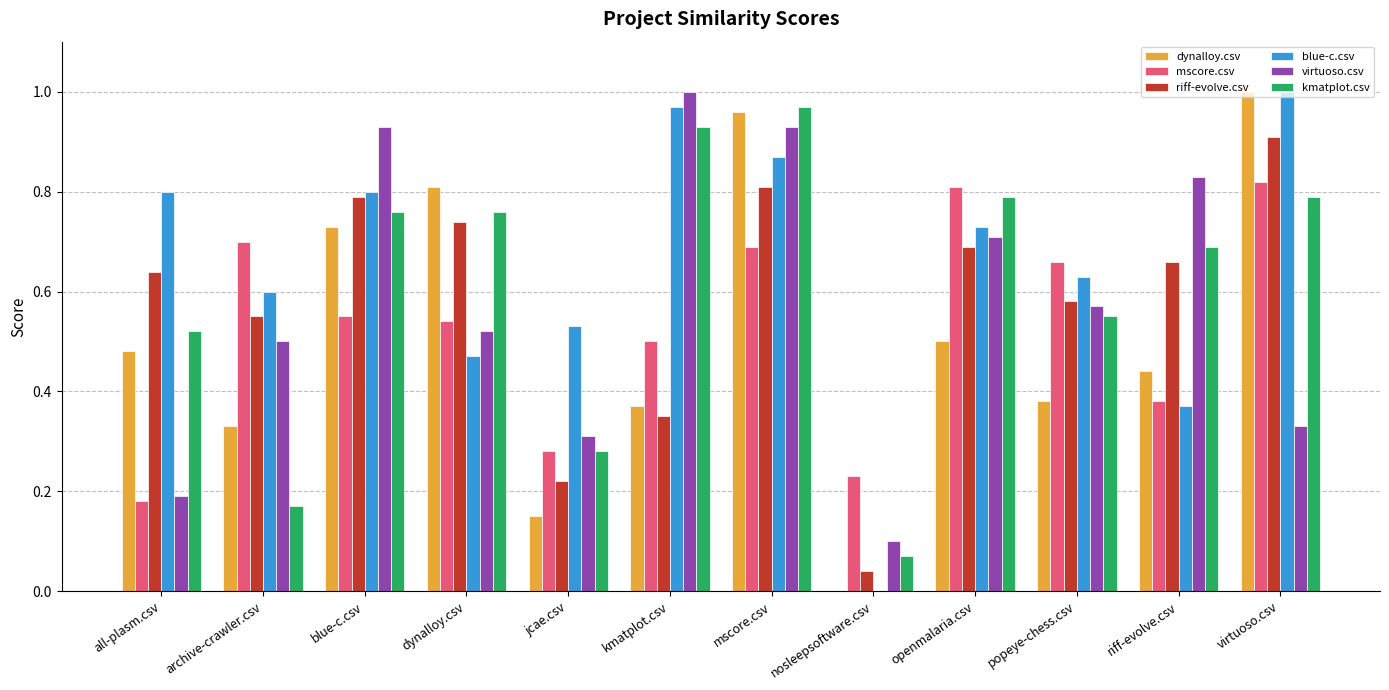

Is the value of kmatplot.csv at dynalloy.csv greater than the value of virtuoso.csv at nosleepsoftware.csv?

Yes